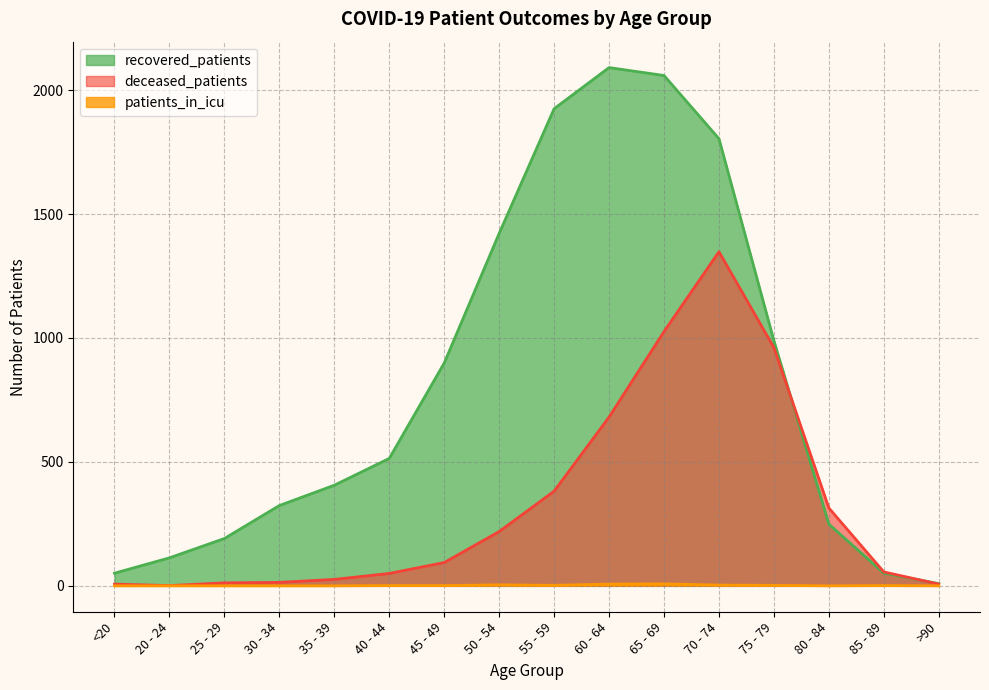

Between 25 - 29 and 40 - 44, which series saw the biggest shift?

recovered_patients